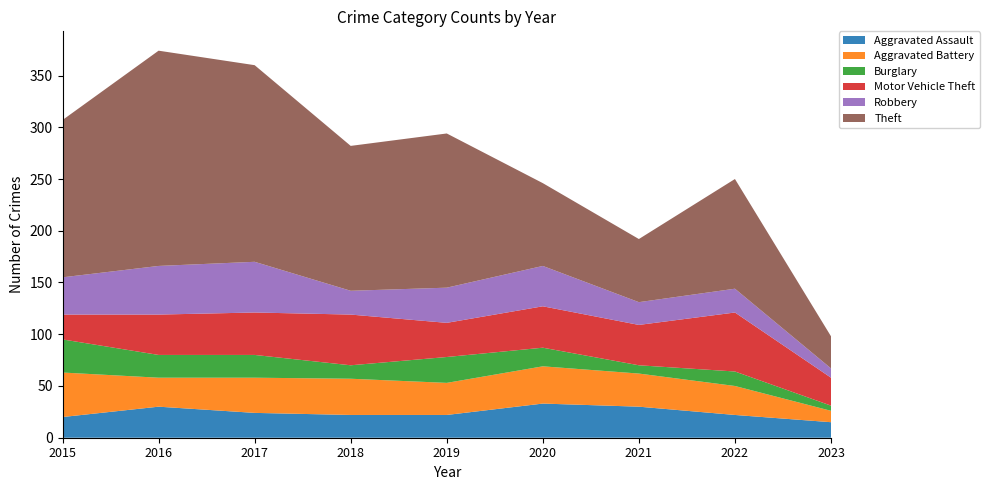

Reading left to right, list all the values displayed in this chart.

Aggravated Assault: 20	30	24	22	22	33	30	22	15
Aggravated Battery: 43	28	34	35	31	36	32	28	11
Burglary: 32	22	22	13	25	18	8	14	5
Motor Vehicle Theft: 24	39	41	49	33	40	39	57	27
Robbery: 36	47	49	23	34	39	22	23	9
Theft: 152	208	190	140	149	80	61	106	31